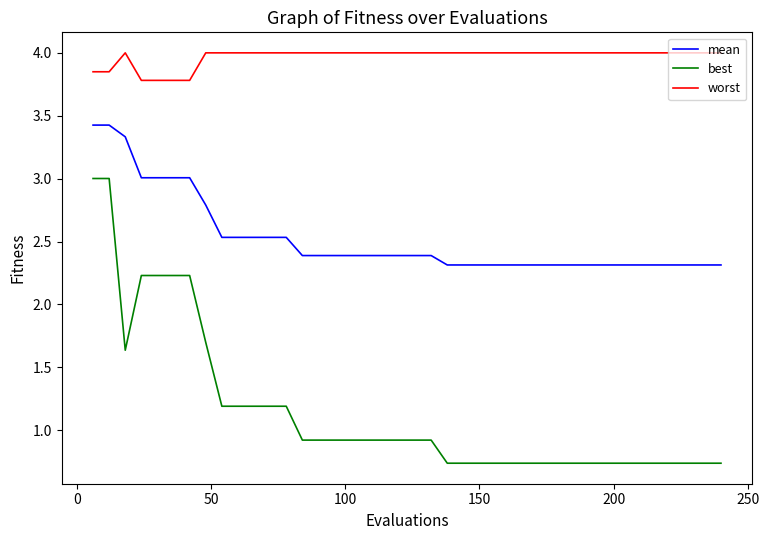

Which series has the largest total across all categories?

worst